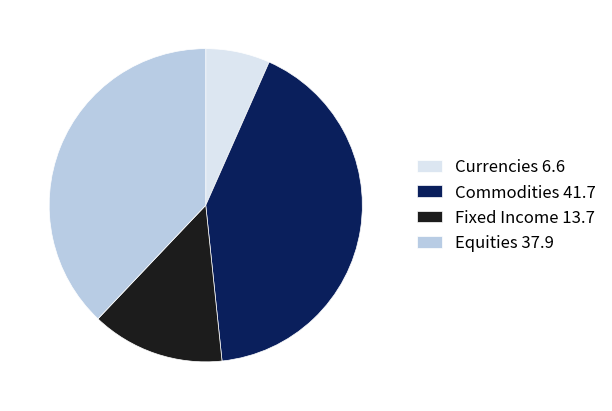

Do Currencies 6.6 and Equities 37.9 together represent more than half of the pie?

No